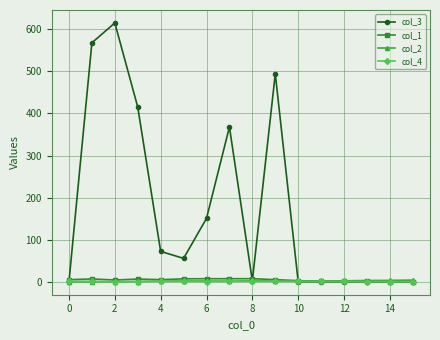

Which series has the largest total across all categories?

col_3